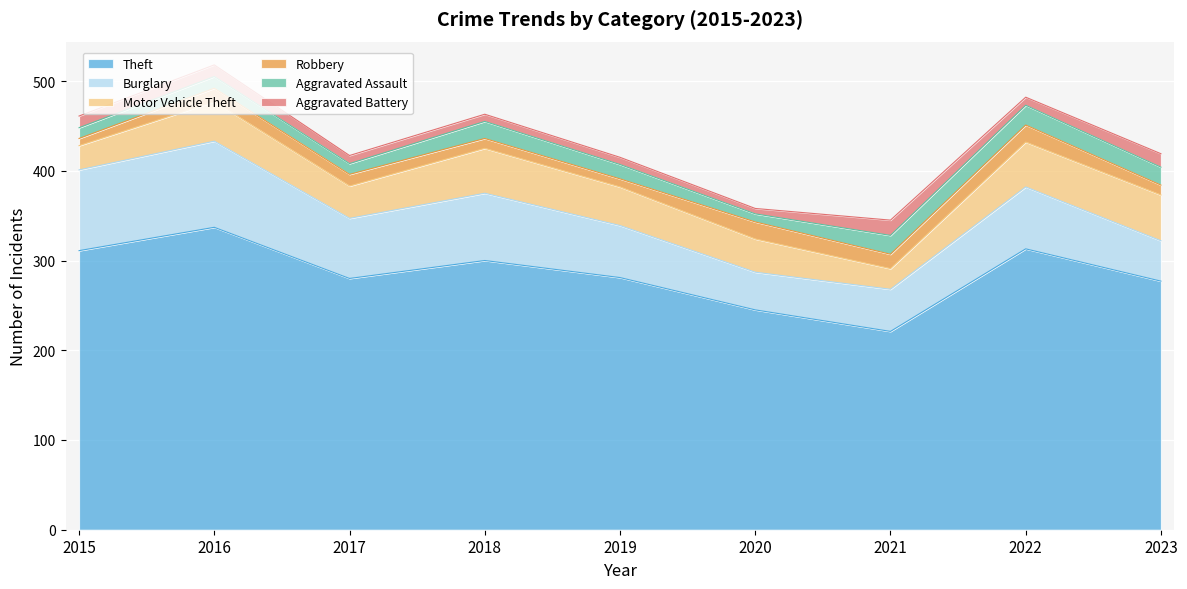

What is the value of the Burglary point at the 4th from the left?

75